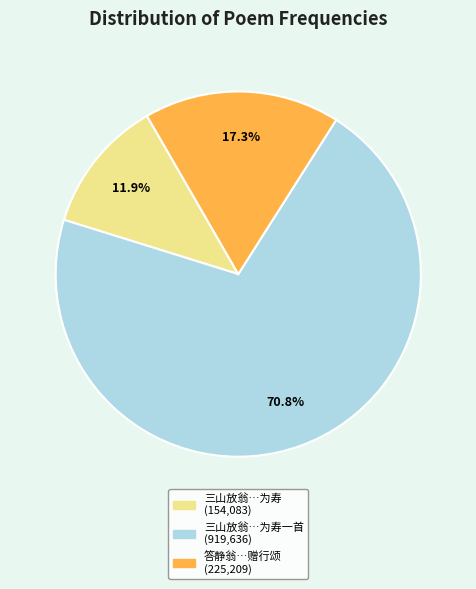

Is there any slice that represents more than half of the pie?

Yes